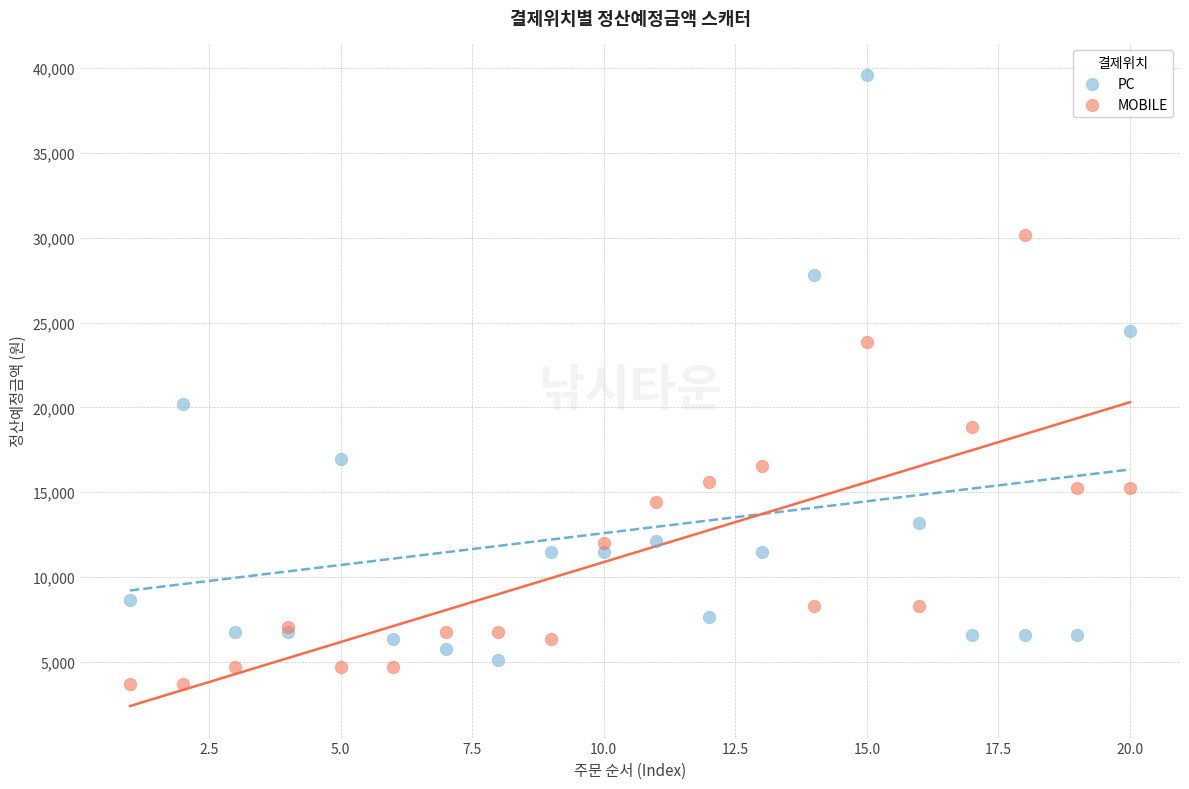

What are all the series names shown in the legend?

PC, MOBILE